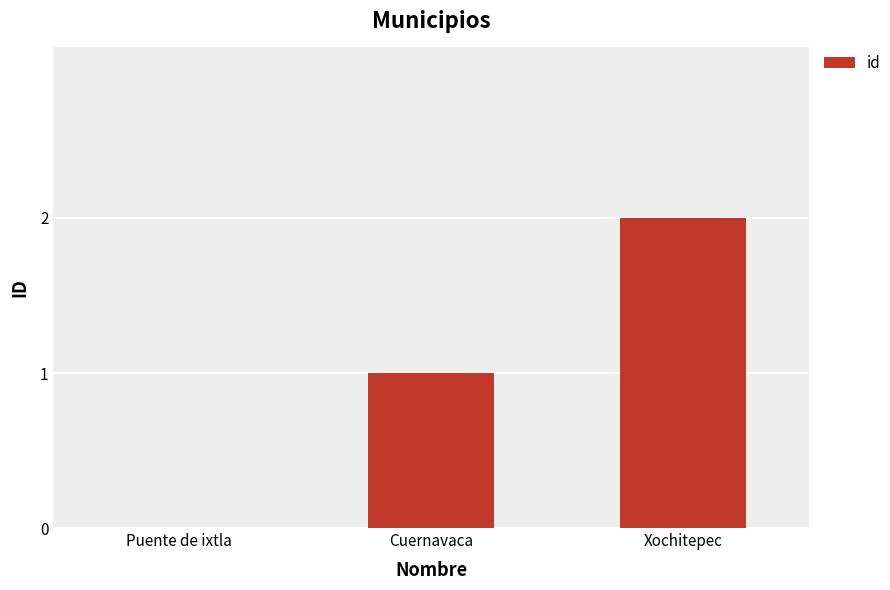

Which category has the highest value across all series?

Xochitepec